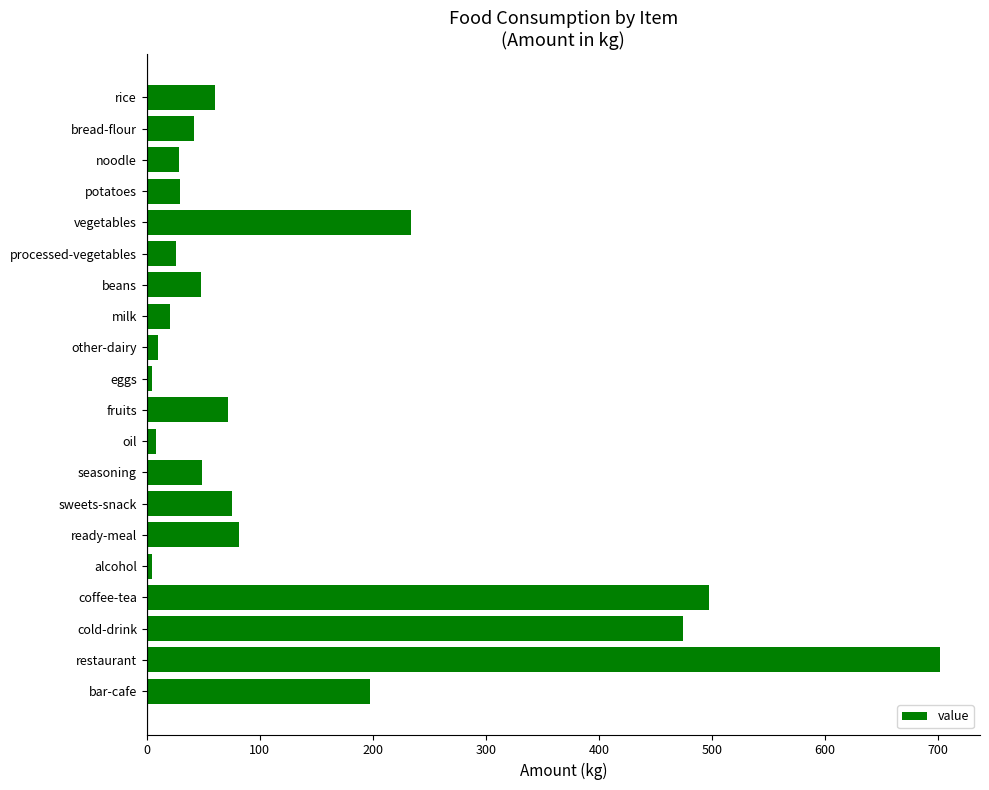

Approximately how many times larger is the value at restaurant compared to cold-drink?

1.5